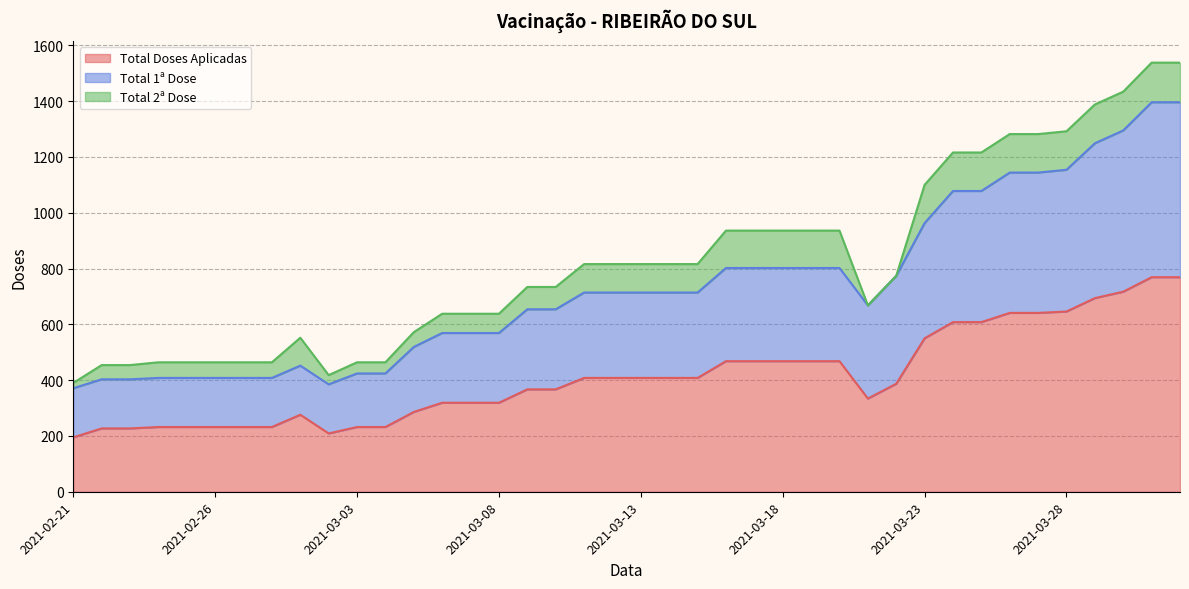

What is the lowest value of the Total Doses Aplicadas series?

195